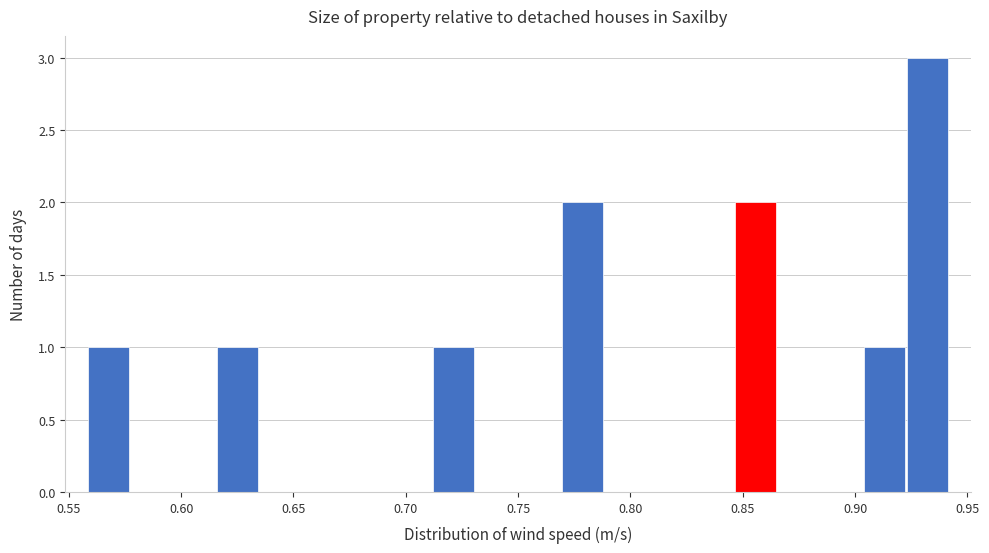

Around what value on the x-axis is the tallest bar? Give the approximate position of its centre, as read against the axis.

0.930